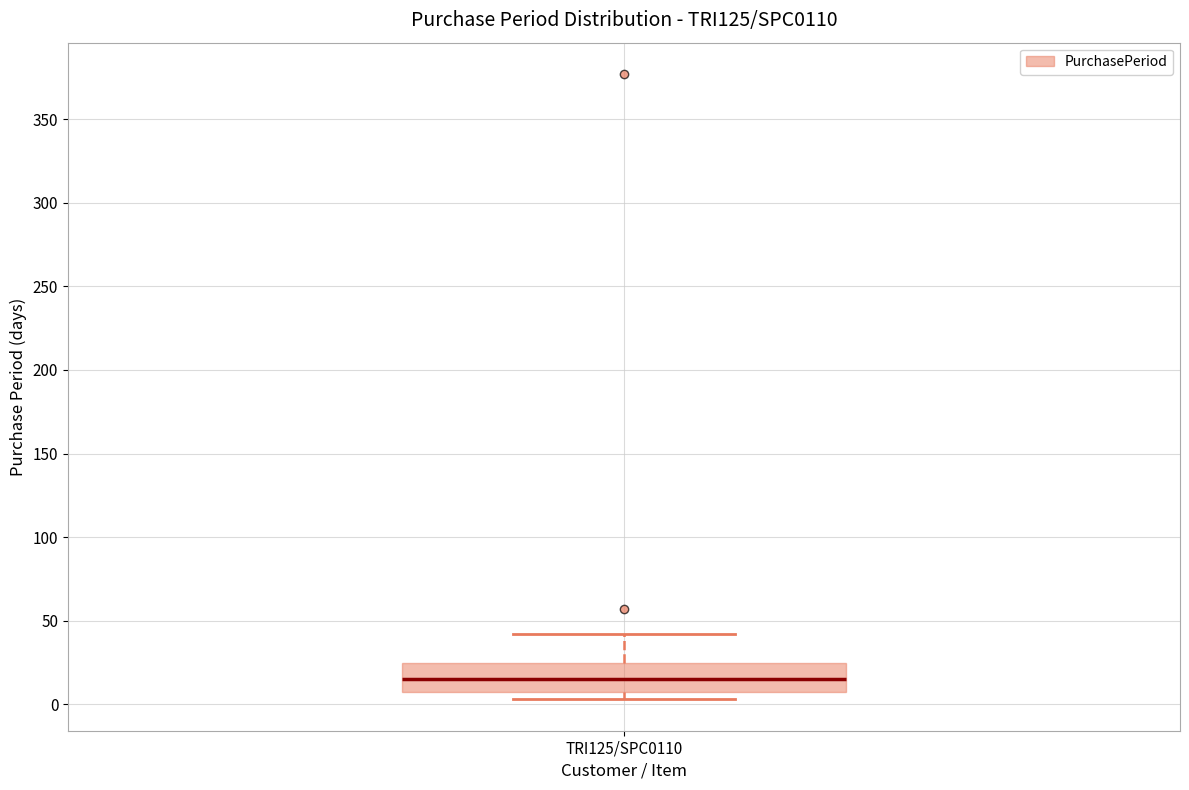

Transcribe this box plot: give where the median line is, the range the box spans, and where the two whiskers end, as read against the y-axis. The values are not printed on the chart, so give them approximately, as read against the axis.

median 15, box 10 to 25, whiskers 5 to 40